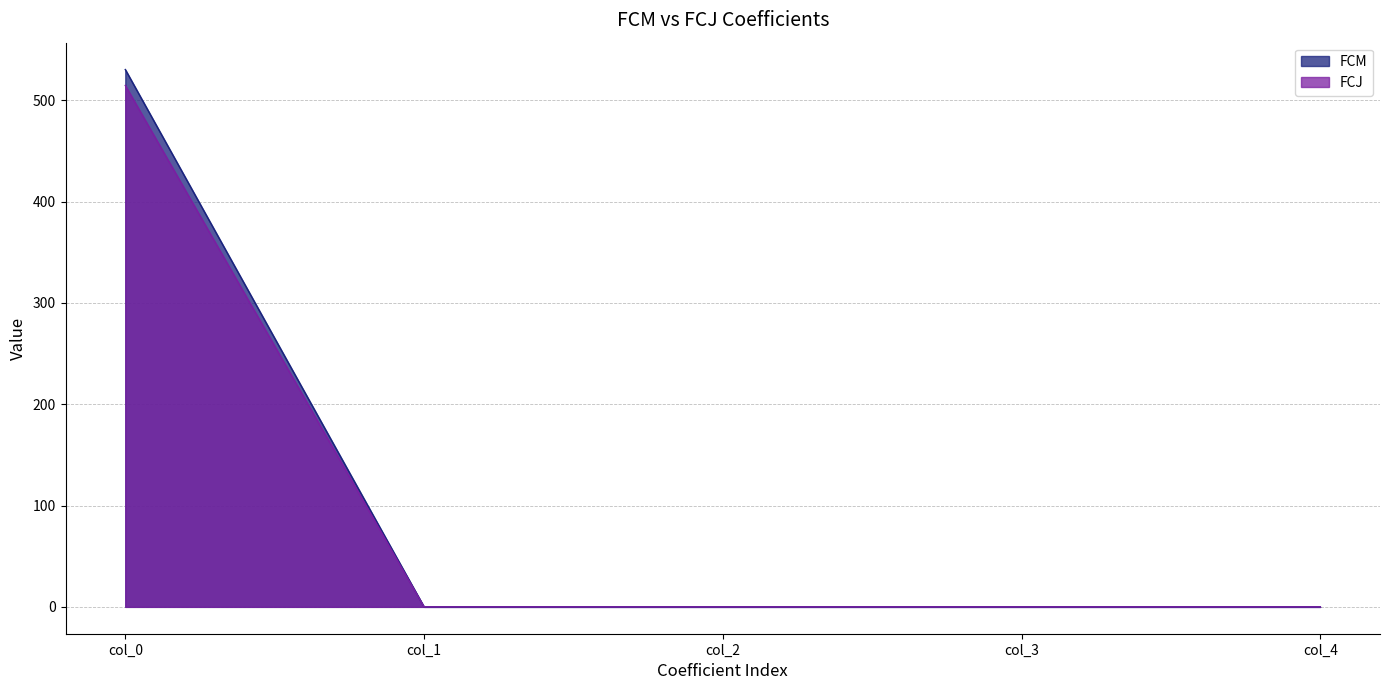

Between which two adjacent categories do FCM and FCJ first intersect?

col_1 and col_2